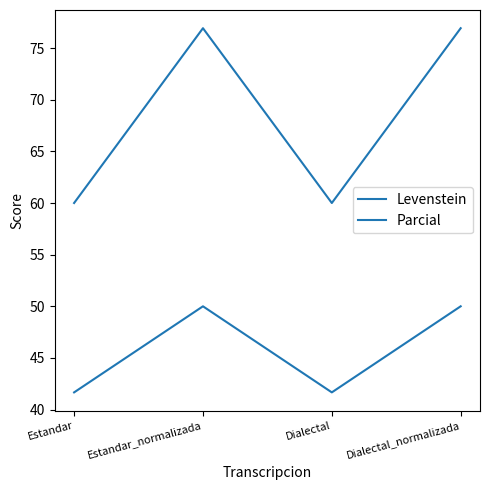

Between Estandar and Estandar_normalizada, which is larger?

Estandar_normalizada